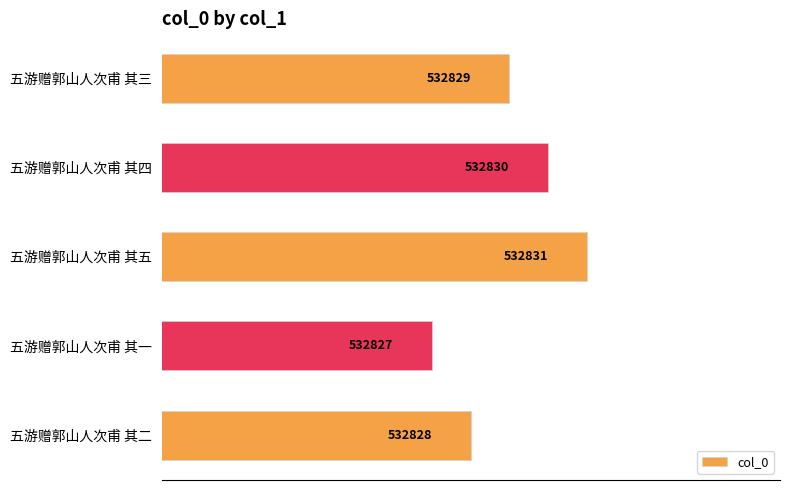

Does the chart contain any negative values?

No